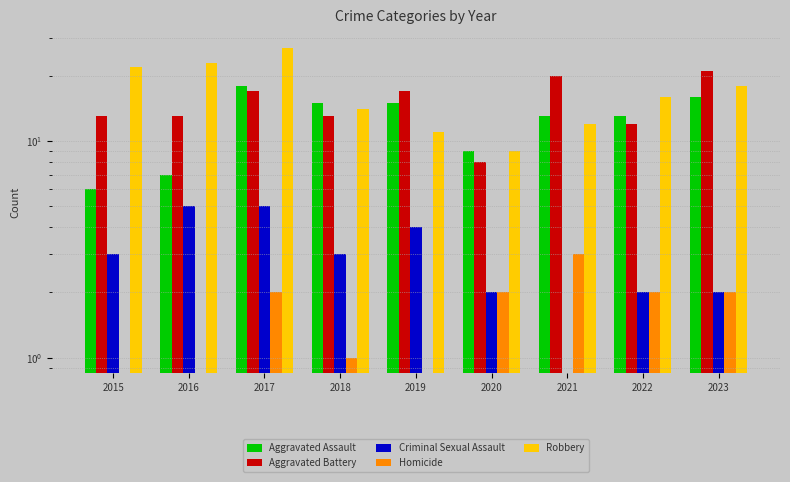

What is the difference between the maximum and second lowest values in the Criminal Sexual Assault series?

3